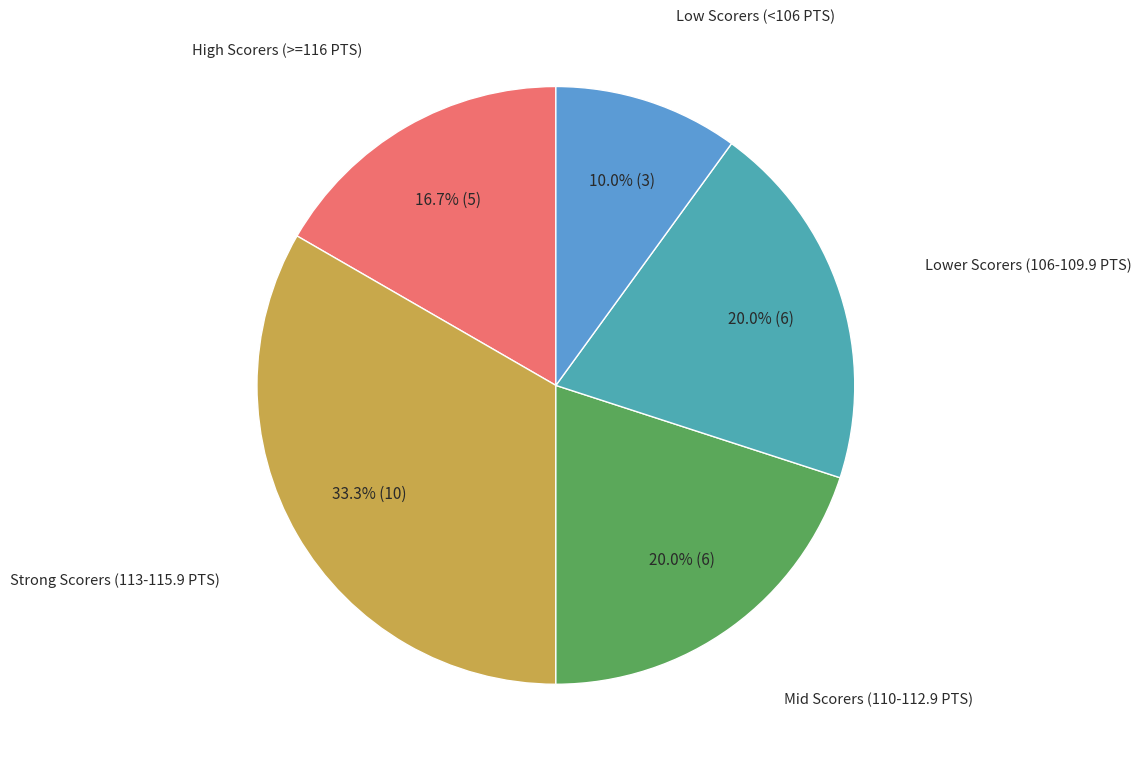

Is there any slice that represents more than half of the pie?

No